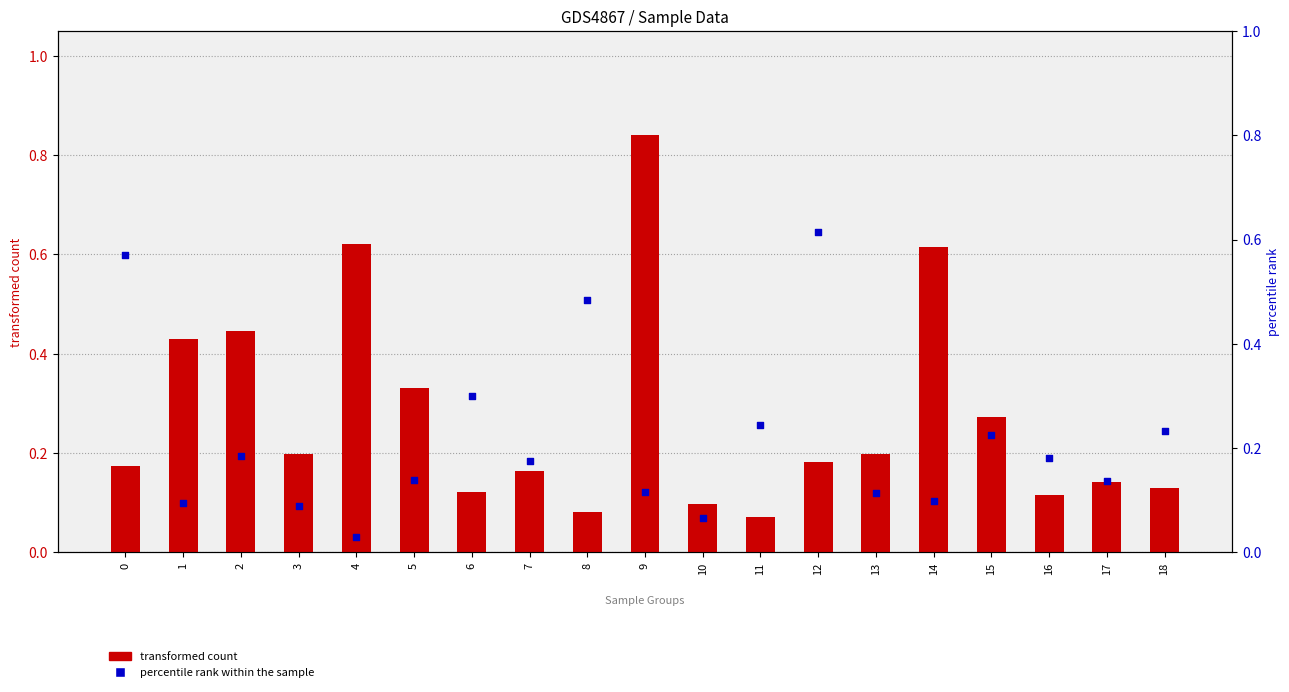

What are all the series names shown in the legend?

transformed count, percentile rank within the sample